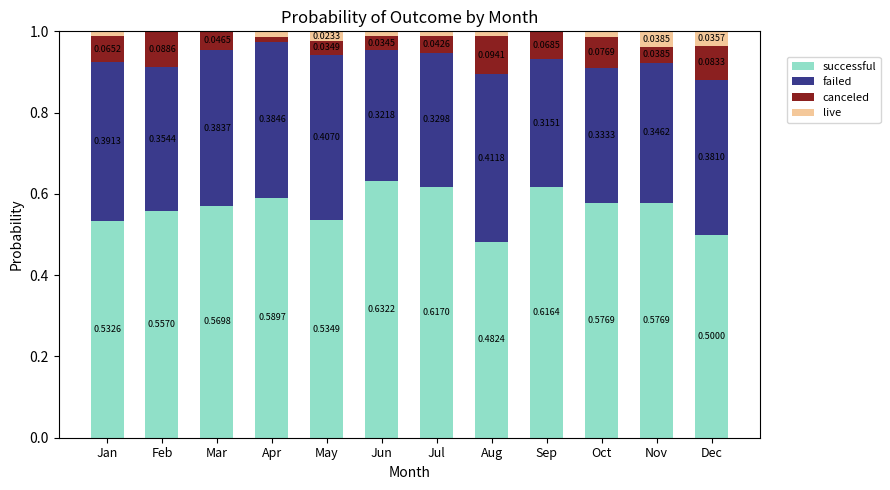

Where is successful nearest to the value 0?

Aug